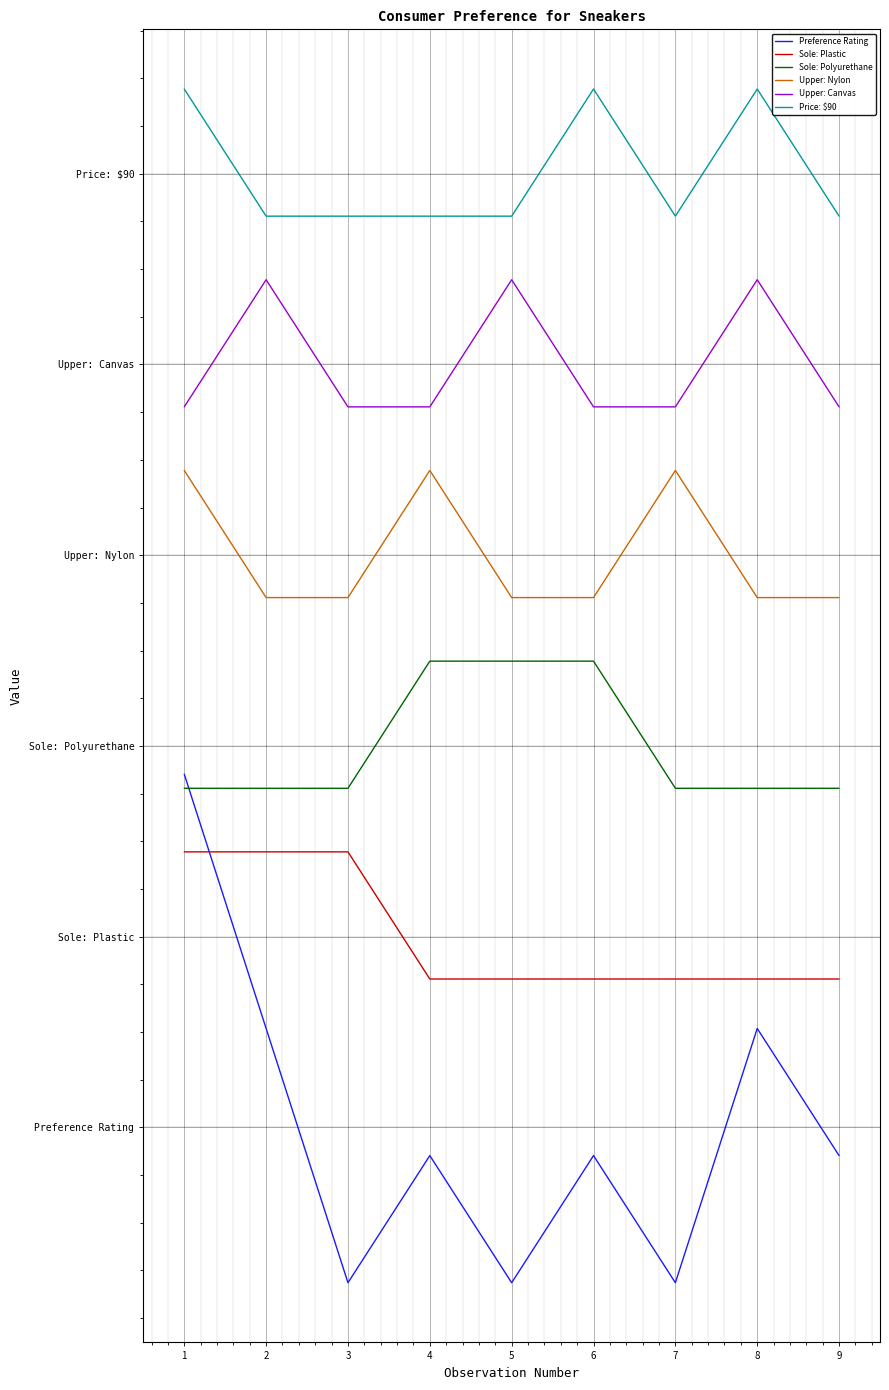

Between 1 and 3, which is larger?

1